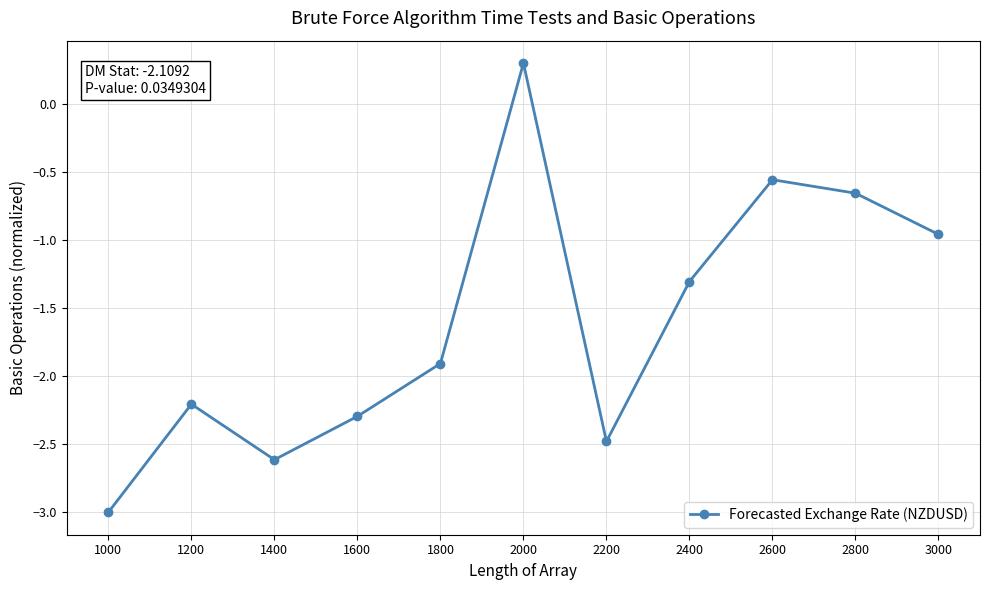

Which has a higher value, 2800 or 2200?

2800